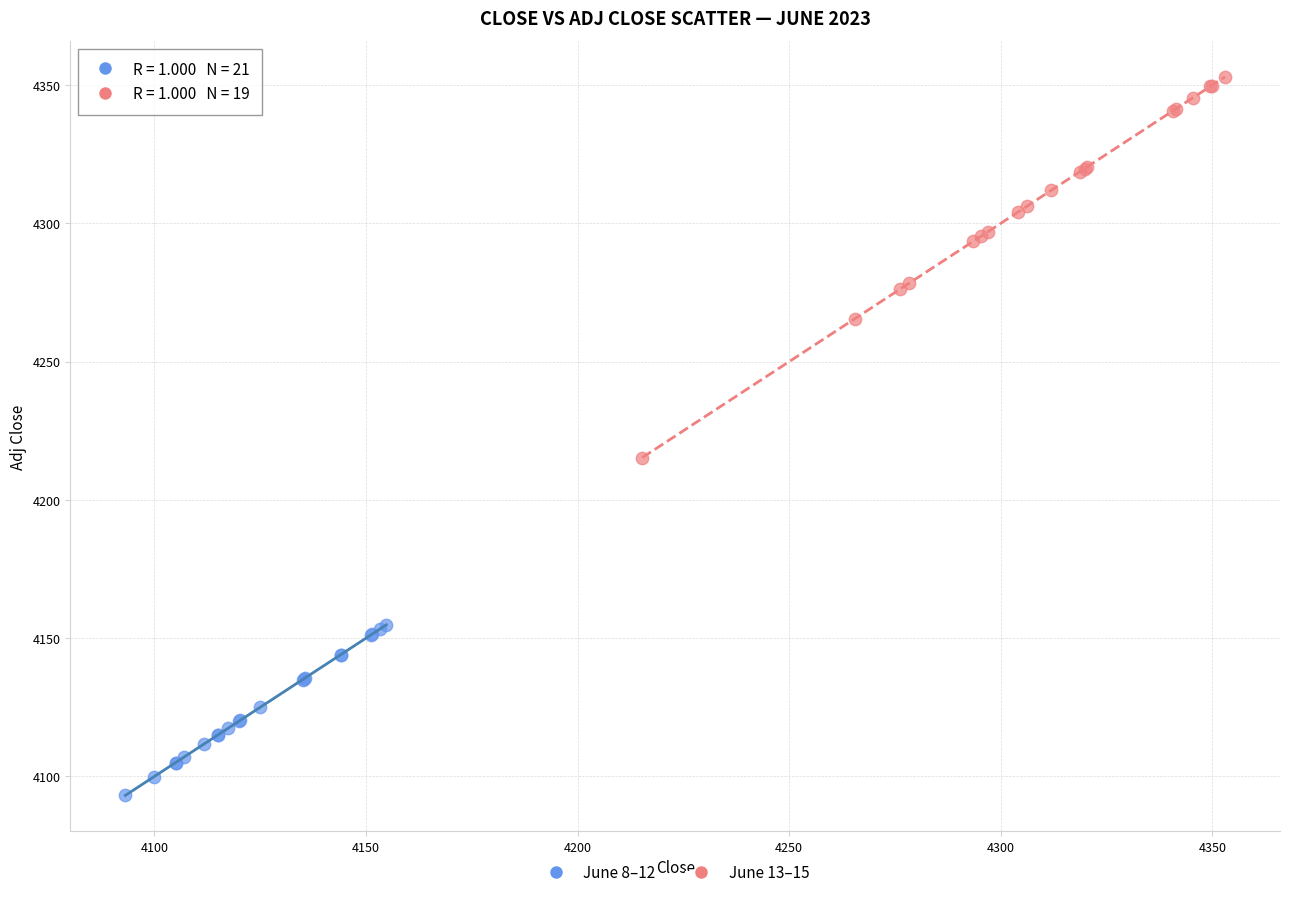

Which series contains the highest Y value?

June 13–15